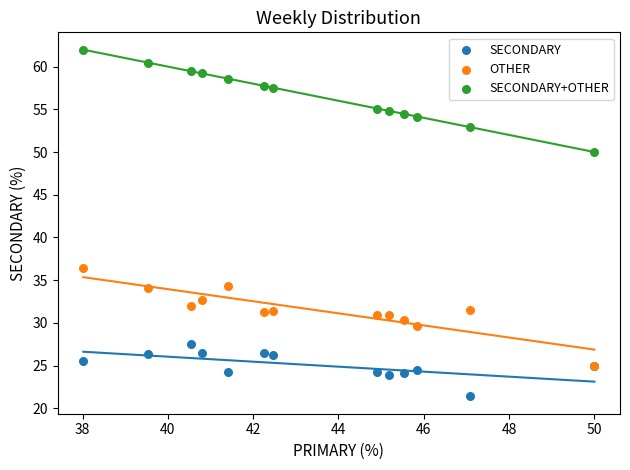

Which series reaches the maximum Y coordinate?

SECONDARY+OTHER